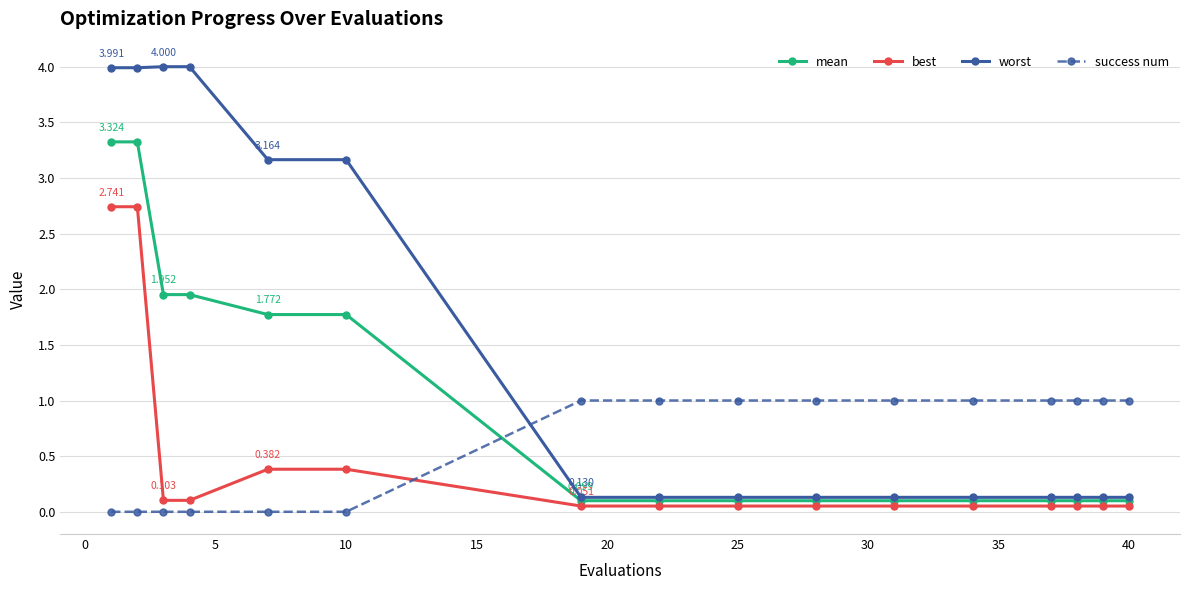

How many data points does each series have?

16